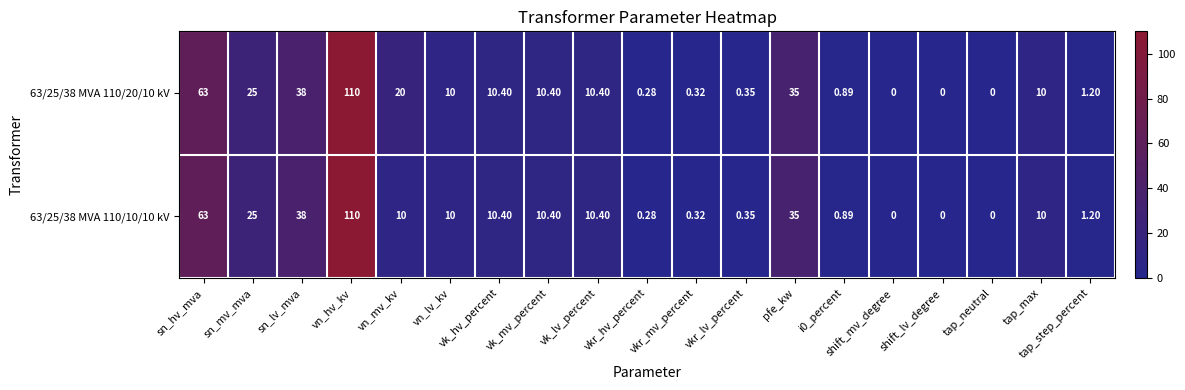

Rank the series by their average value, from highest to lowest.

63/25/38 MVA 110/20/10 kV, 63/25/38 MVA 110/10/10 kV